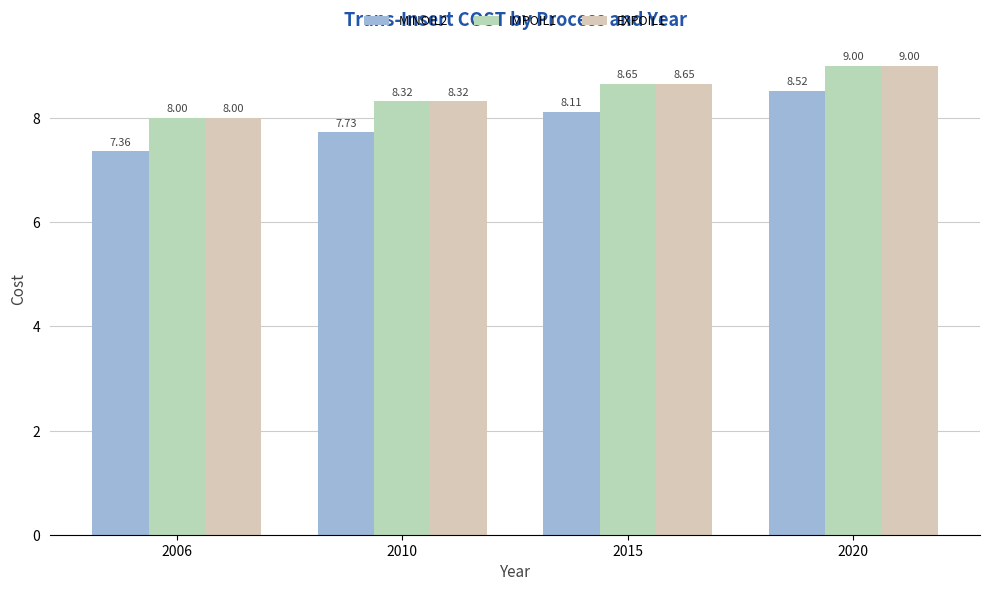

Reading left to right, extract all data points from this chart.

MINOIL2: 7.4	7.7	8.1	8.5
IMPOIL1: 8.0	8.3	8.7	9.0
EXPOIL1: 8.0	8.3	8.7	9.0